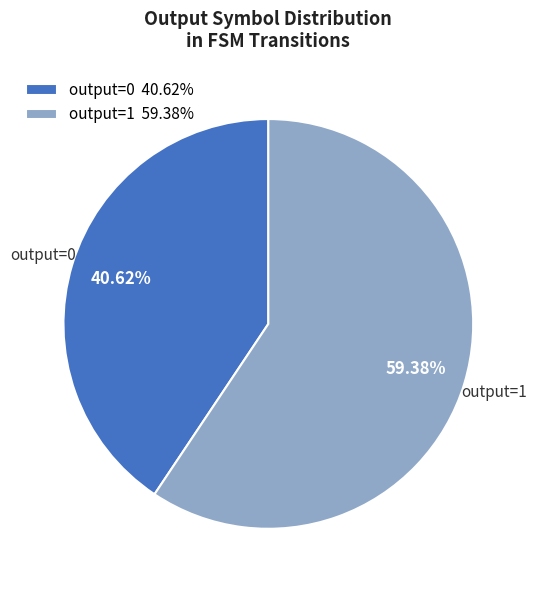

Which has a higher value, output=1 59.38% or output=0 40.62%?

output=1 59.38%